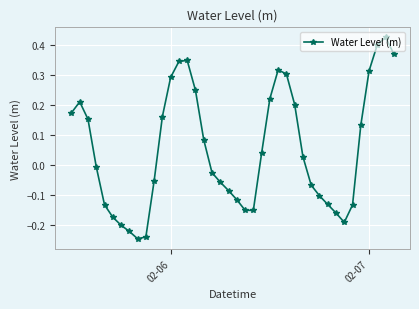

True or false: the data has more than 2 interior local peaks.

True